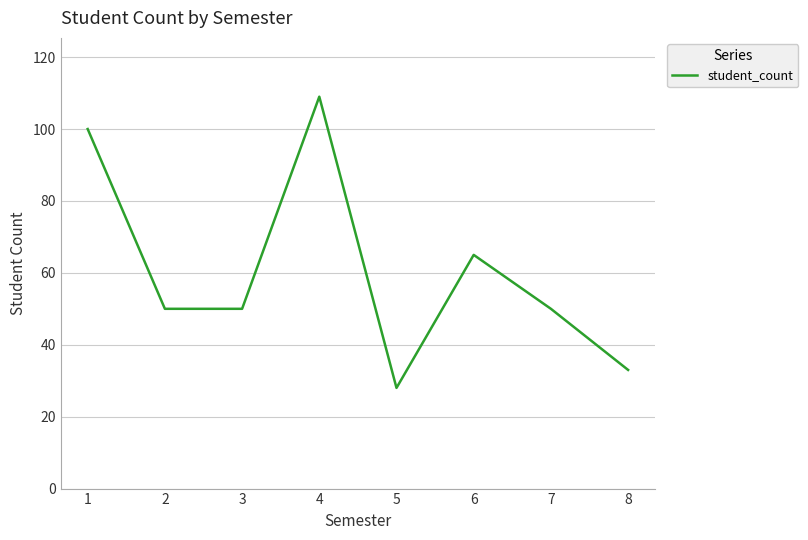

What is the sum of the values at 7 and 1?

150